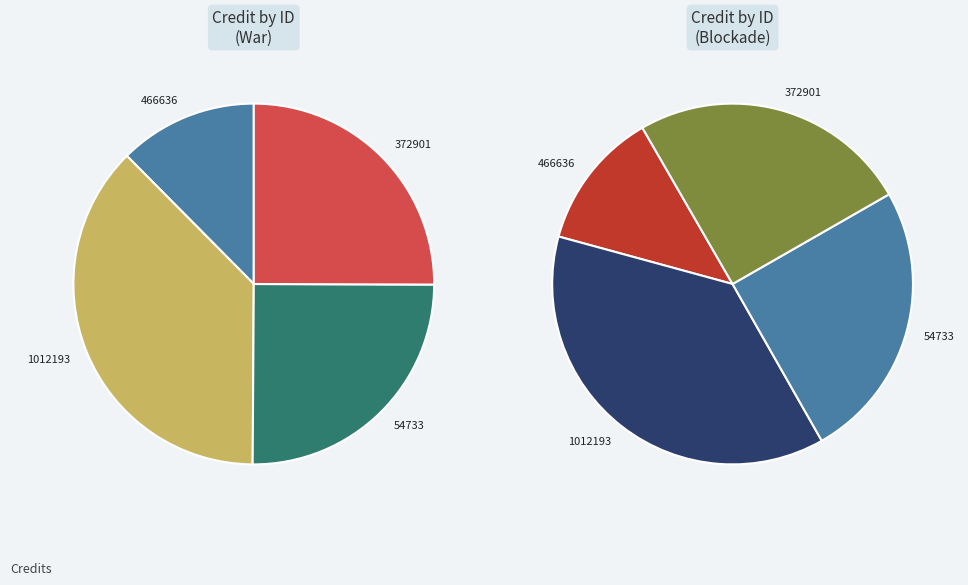

The 372901 slice represents 25% of the pie. True or false?

True